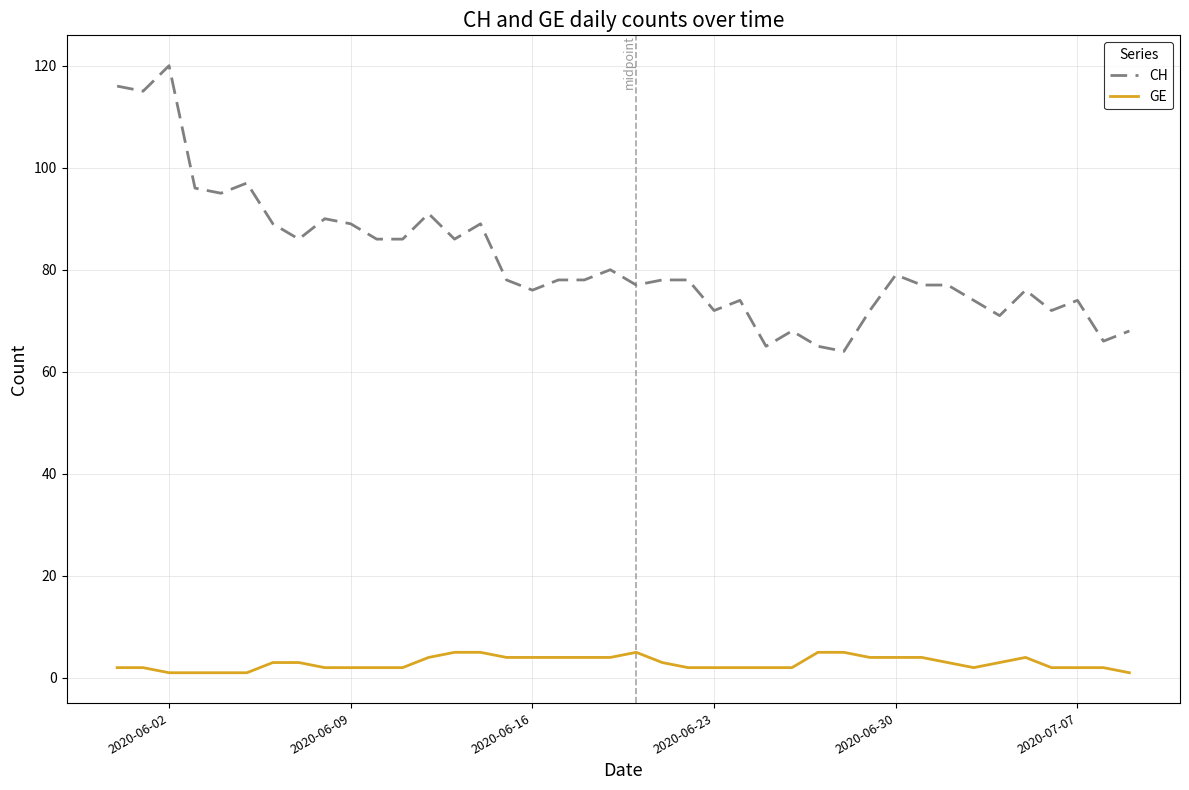

Count the number of categories in the chart.

40